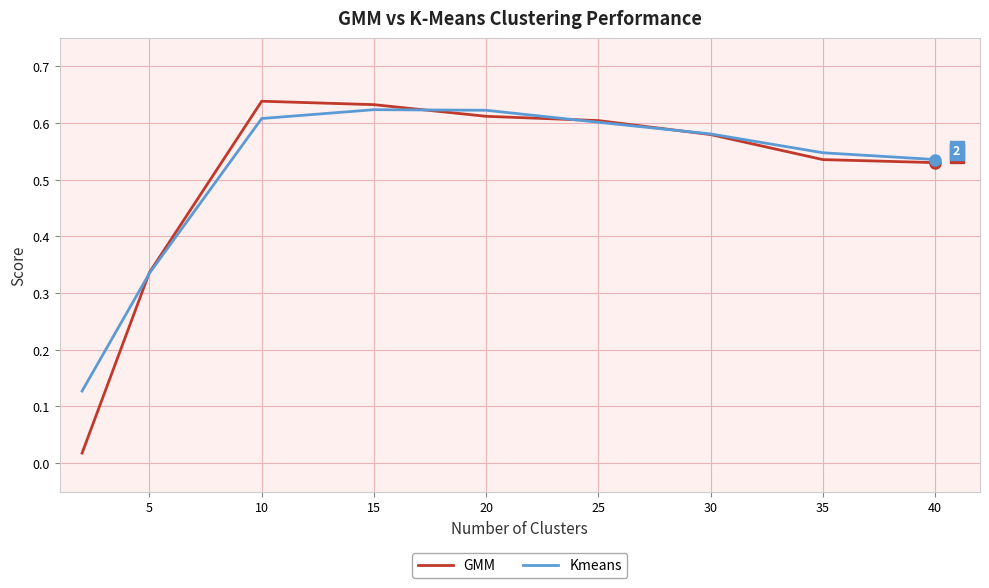

Which series has the widest spread of values?

GMM